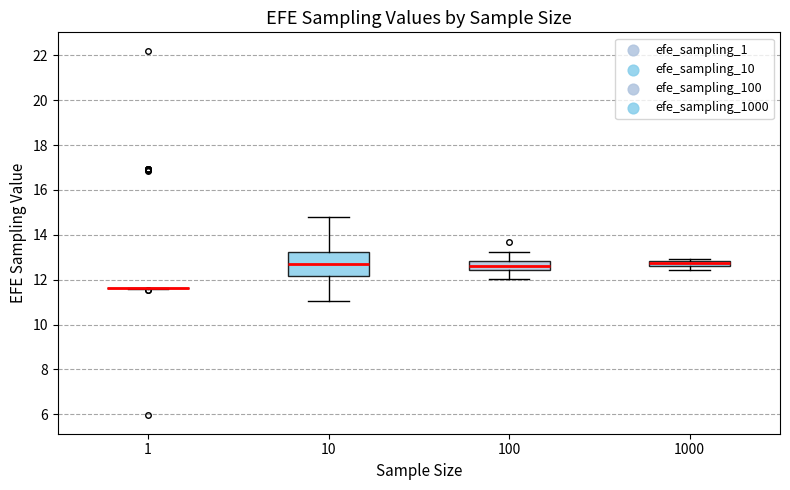

Which box is the tallest, from its lower edge to its upper edge?

10